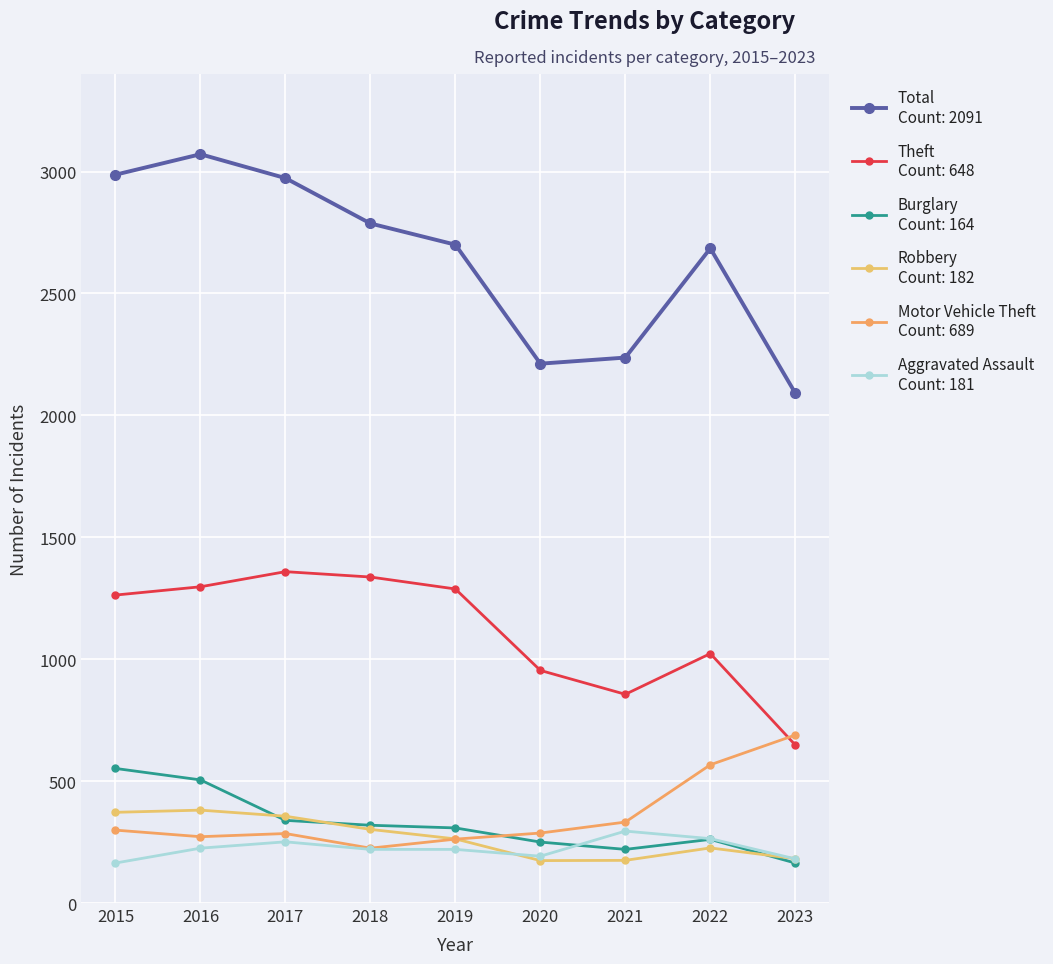

Is this an area chart (filled region under the line)?

No